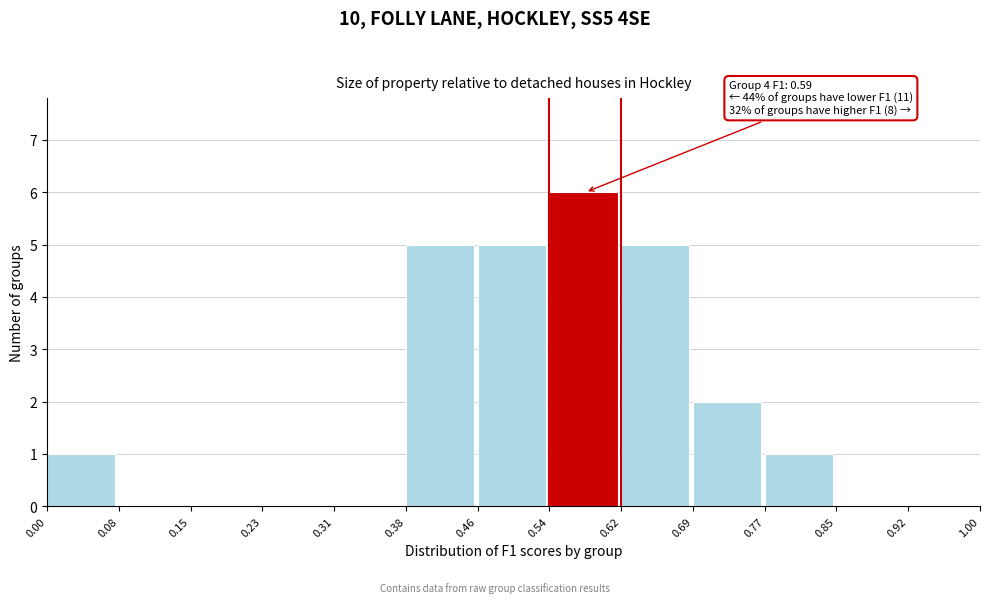

Which range on the x-axis has the tallest bar?

0.54 to 0.62